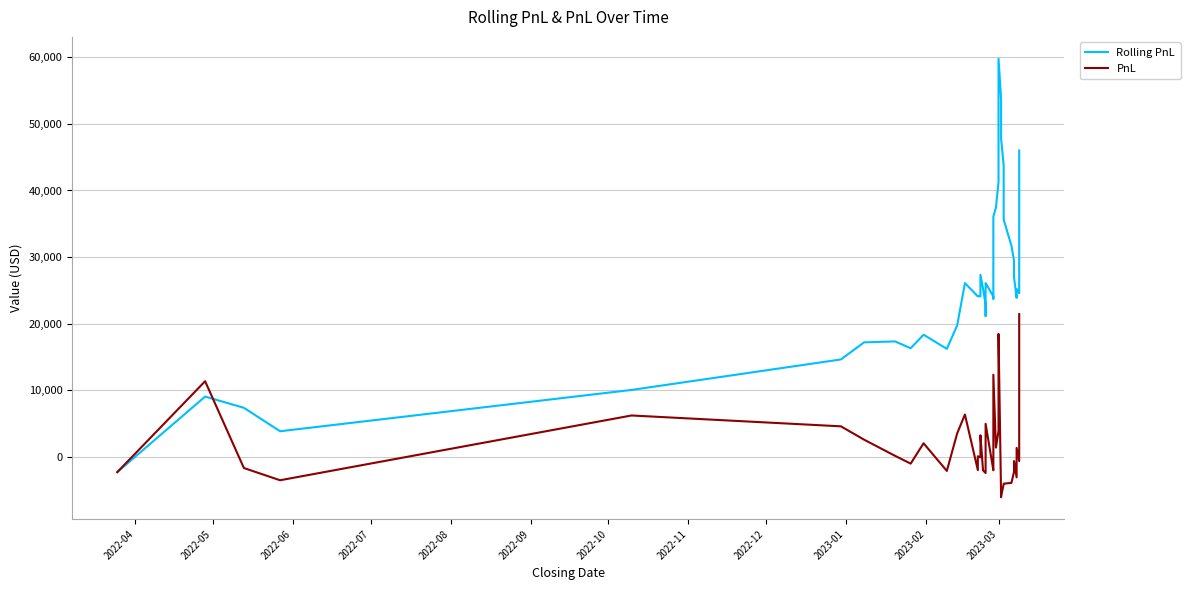

Reading left to right, extract all data points from this chart.

Rolling PnL: -2307.5	9043.9	7359.8	3837.9	10044.0	14621.0	17191.2	17330.1	16304.7	18336.0	16213.9	19736.9	26087.3	24087.3	24168.3	24085.8	27318.2	25283.0	22847.8	21145.7	26101.7	24084.1	23733.4	36064.4	37446.8	41322.8	59777.9	53711.9	47809.1	43699.1	39655.1	35619.9	31700.9	29465.7	27598.1	26962.9	23873.8	25214.3	24567.3	46001.3
PnL: -2307.5	11351.4	-1684.1	-3521.9	6206.1	4577.0	2570.1	139.0	-1025.4	2031.2	-2122.1	3523.0	6350.4	-2000.0	81.0	-82.5	3232.4	-2035.2	-2435.2	-1702.1	4956.0	-2017.6	-350.7	12331.0	1382.4	3876.0	18455.1	-6066.0	-5902.8	-4110.0	-4044.0	-4035.2	-3919.0	-2235.2	-1867.6	-635.2	-3089.1	1340.5	-647.0	21434.0